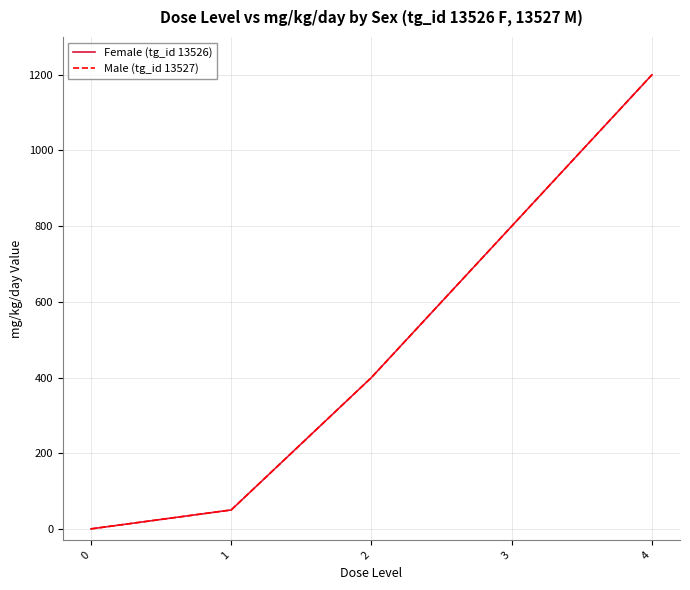

List the series in order of their peak value, highest first.

Female (tg_id 13526), Male (tg_id 13527)